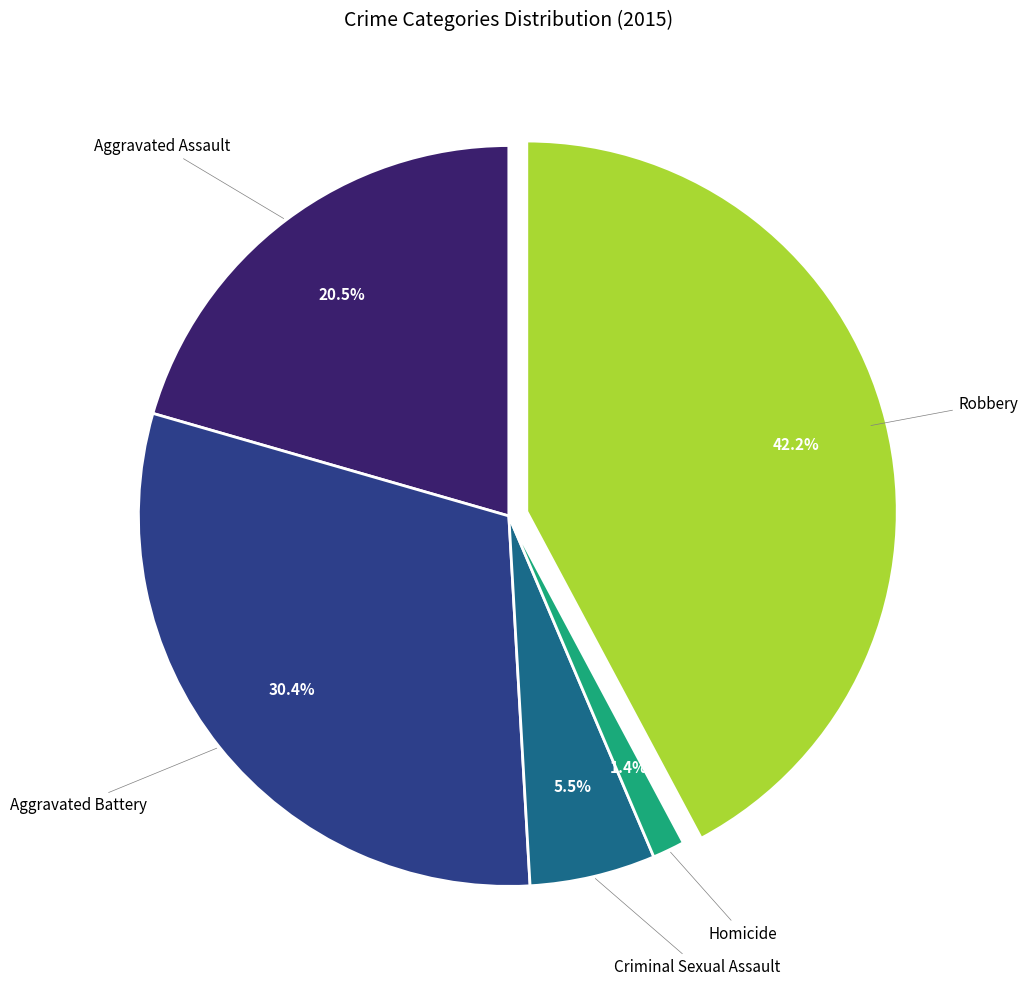

Does any single category account for the majority?

No